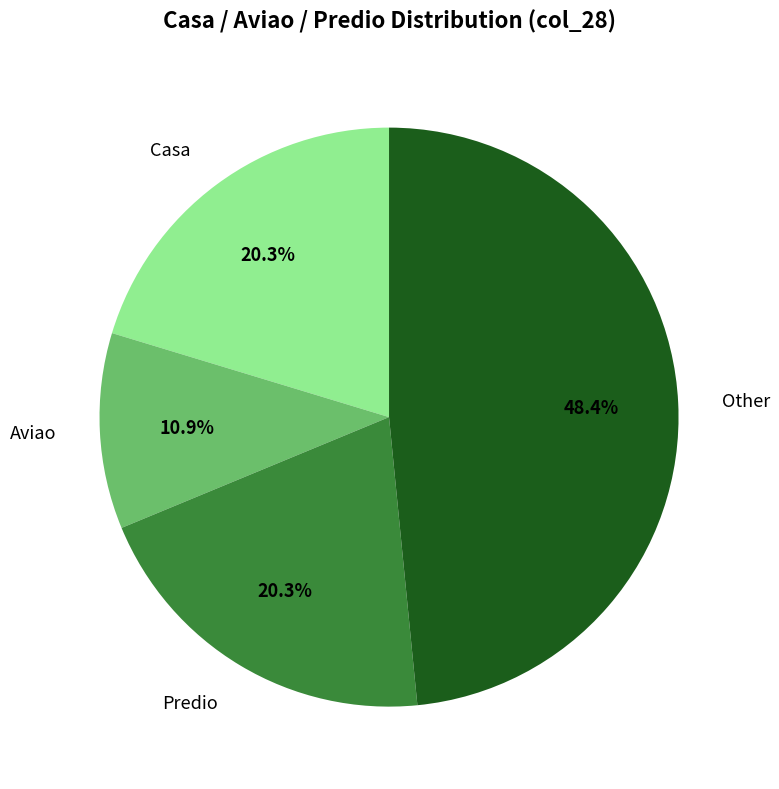

Which category has the smallest portion of the pie?

Aviao